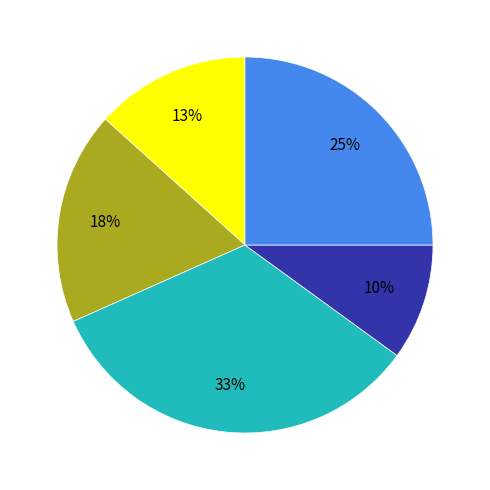

To the nearest percent, what is the average slice percentage?

20%